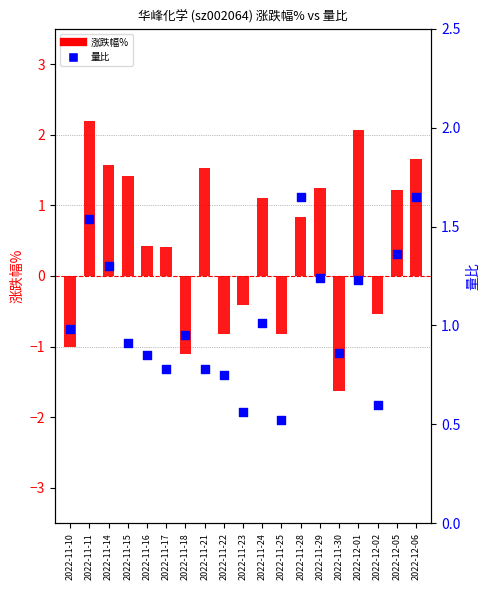

Which series has the largest total across all categories?

量比